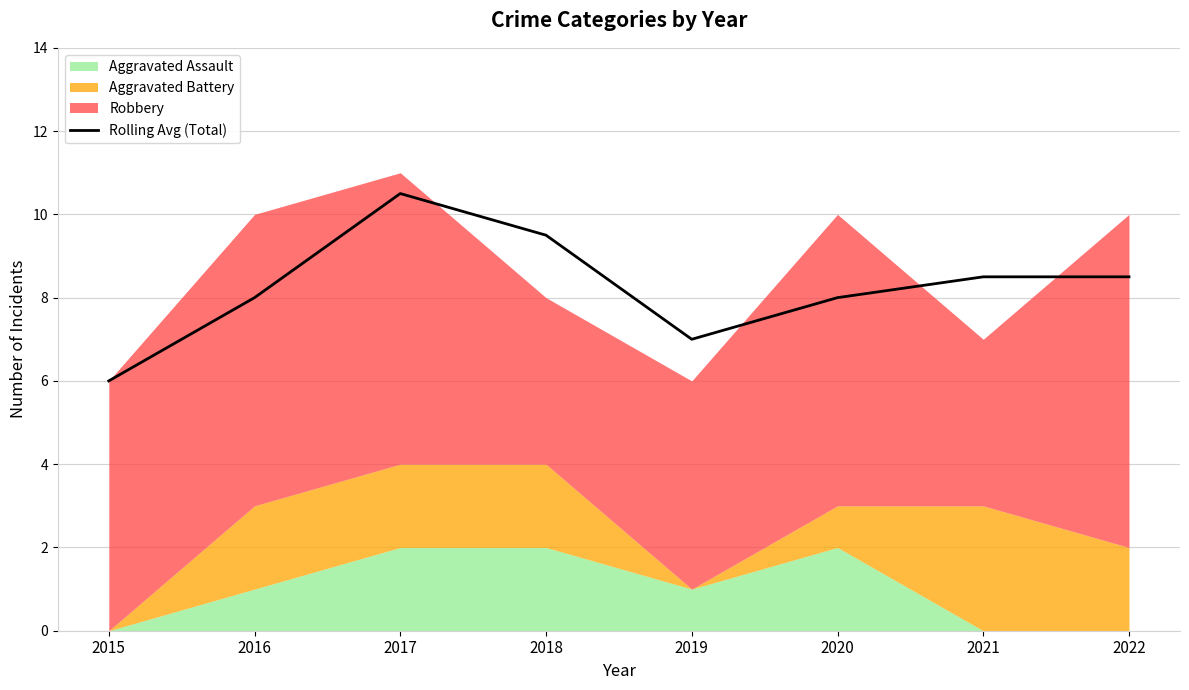

What is the maximum value shown in the chart?

10.5